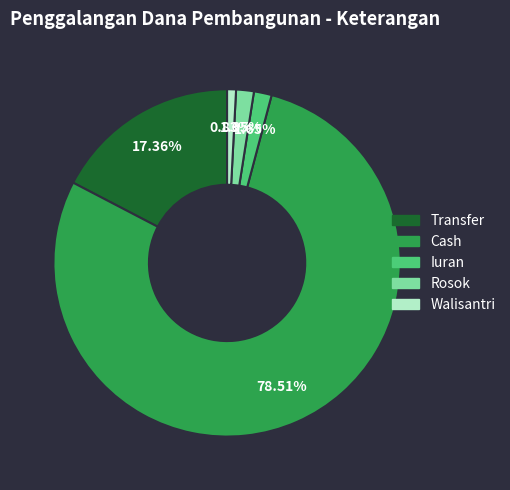

How many segments does this pie chart have?

5